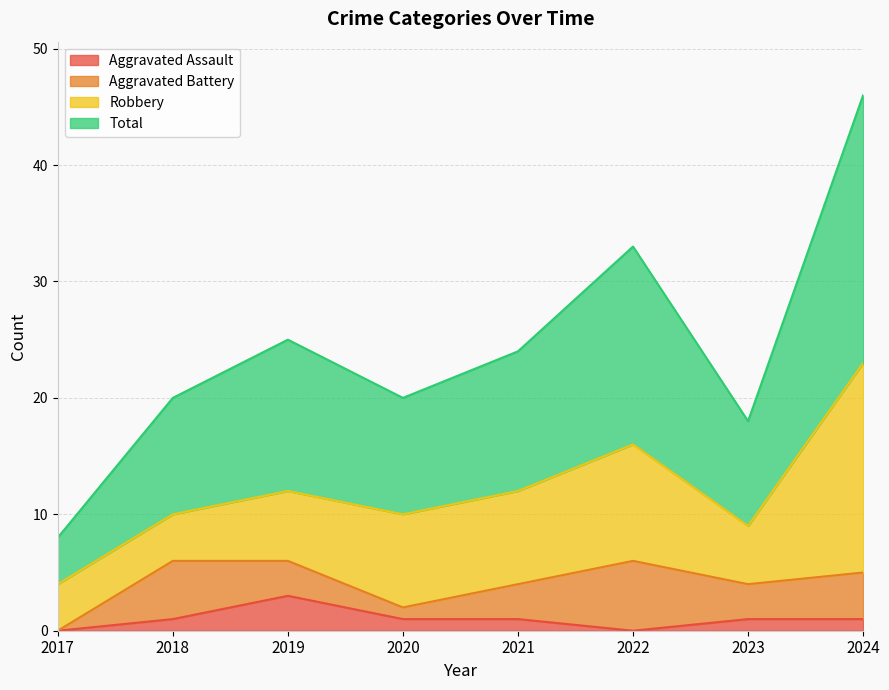

True or false: Total and Aggravated Assault intersect in this chart.

False